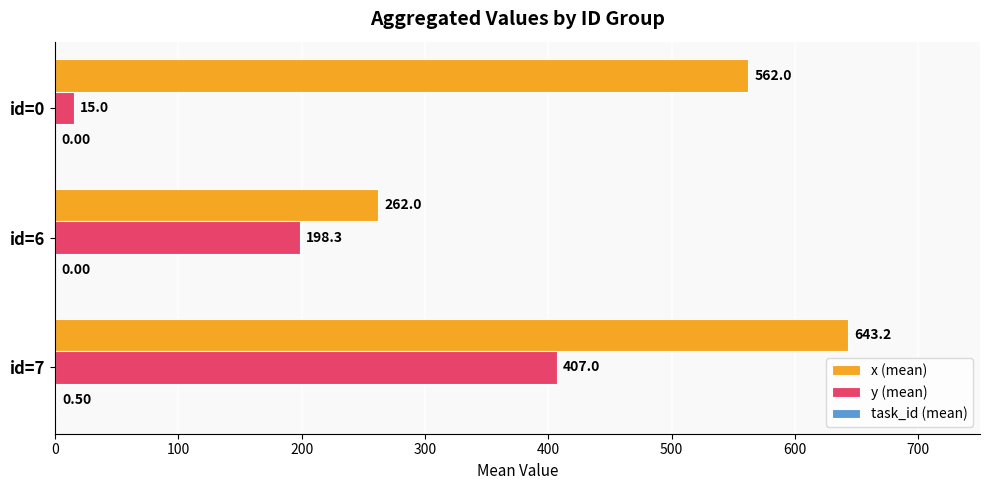

Between id=7 and id=6, which series saw the biggest shift?

x (mean)